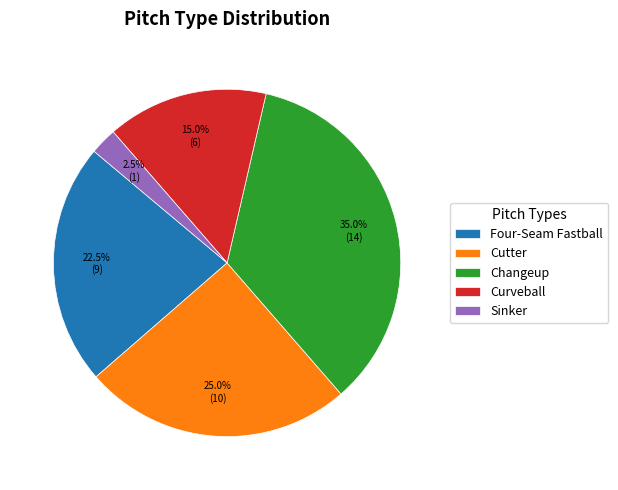

What percentage do Sinker and Changeup together represent?

37.5%